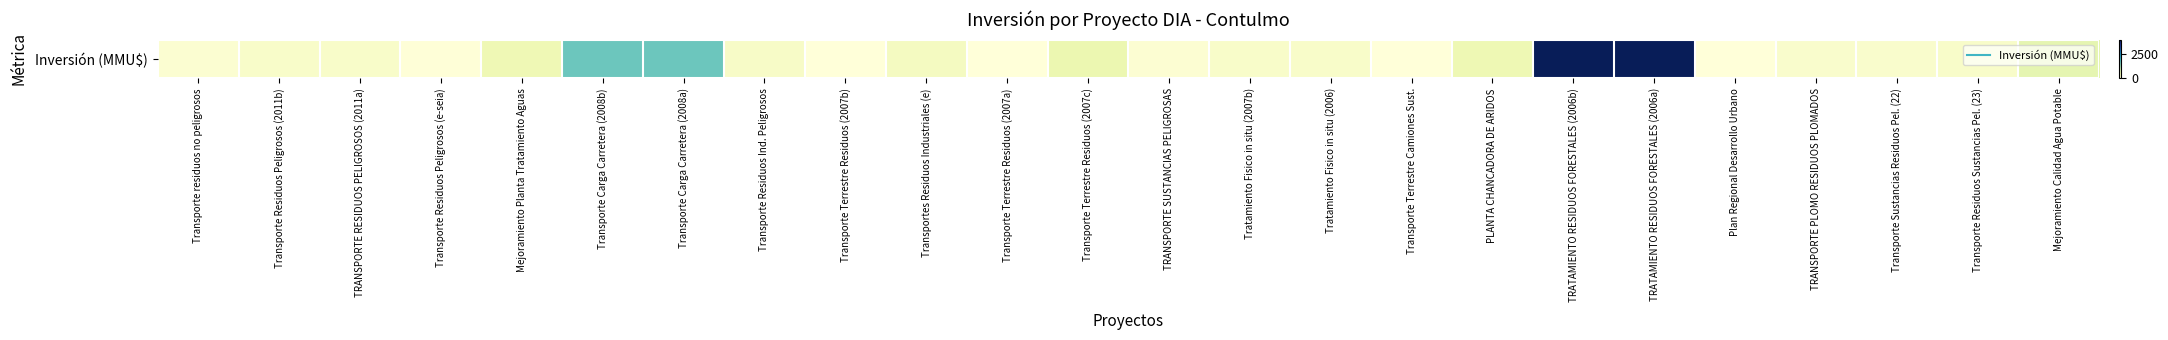

List the labels in order of value, smallest first.

Transporte Terrestre Camiones Sust., Plan Regional Desarrollo Urbano, Transporte Terrestre Residuos (2007a), Transporte Terrestre Residuos (2007b), Transporte Residuos Peligrosos (e-seia), TRANSPORTE SUSTANCIAS PELIGROSAS, Transporte residuos no peligrosos, TRANSPORTE PLOMO RESIDUOS PLOMADOS, Transporte Sustancias Residuos Pel. (22), Transporte Residuos Peligrosos (2011b), TRANSPORTE RESIDUOS PELIGROSOS (2011a), Tratamiento Fisico in situ (2007b), Tratamiento Fisico in situ (2006), Transporte Residuos Sustancias Pel. (23), Transporte Residuos Ind. Peligrosos, Transportes Residuos Industriales (e), Mejoramiento Planta Tratamiento Aguas, PLANTA CHANCADORA DE ARIDOS, Transporte Terrestre Residuos (2007c), Mejoramiento Calidad Agua Potable, Transporte Carga Carretera (2008b), Transporte Carga Carretera (2008a), TRATAMIENTO RESIDUOS FORESTALES (2006b), TRATAMIENTO RESIDUOS FORESTALES (2006a)